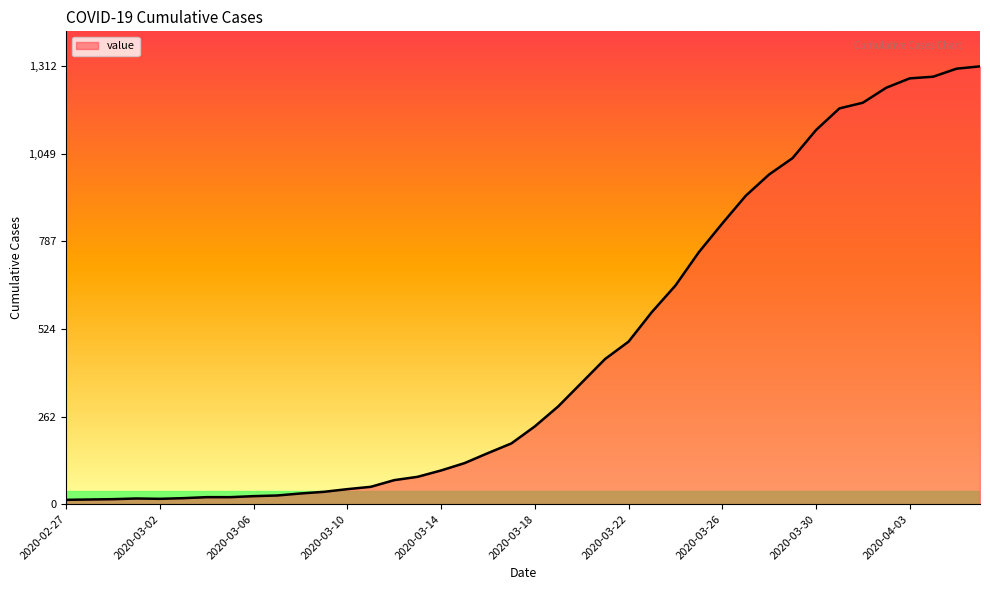

What is the maximum value shown in the chart?

1312